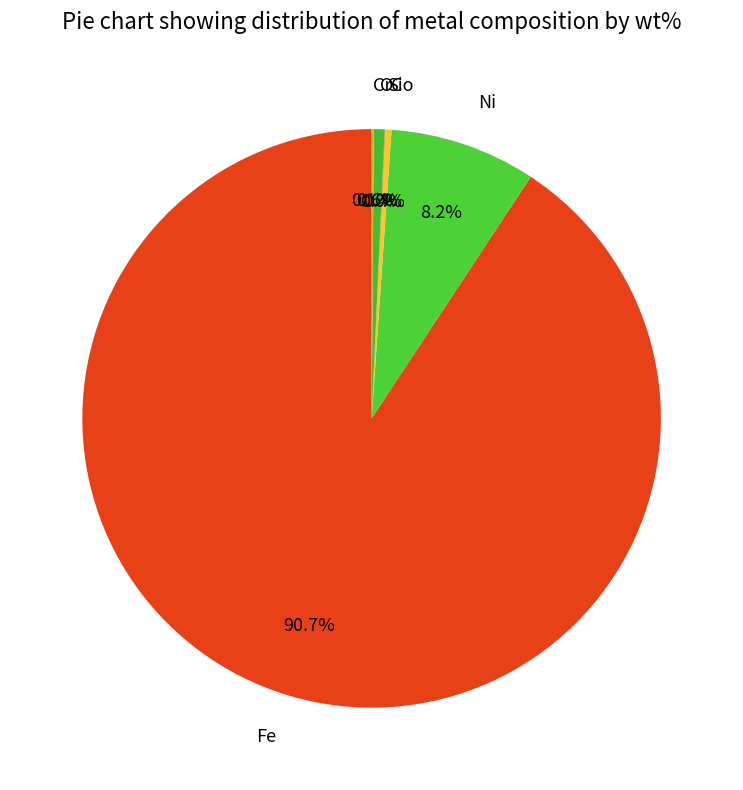

Does Ni account for over 50% of the chart?

No